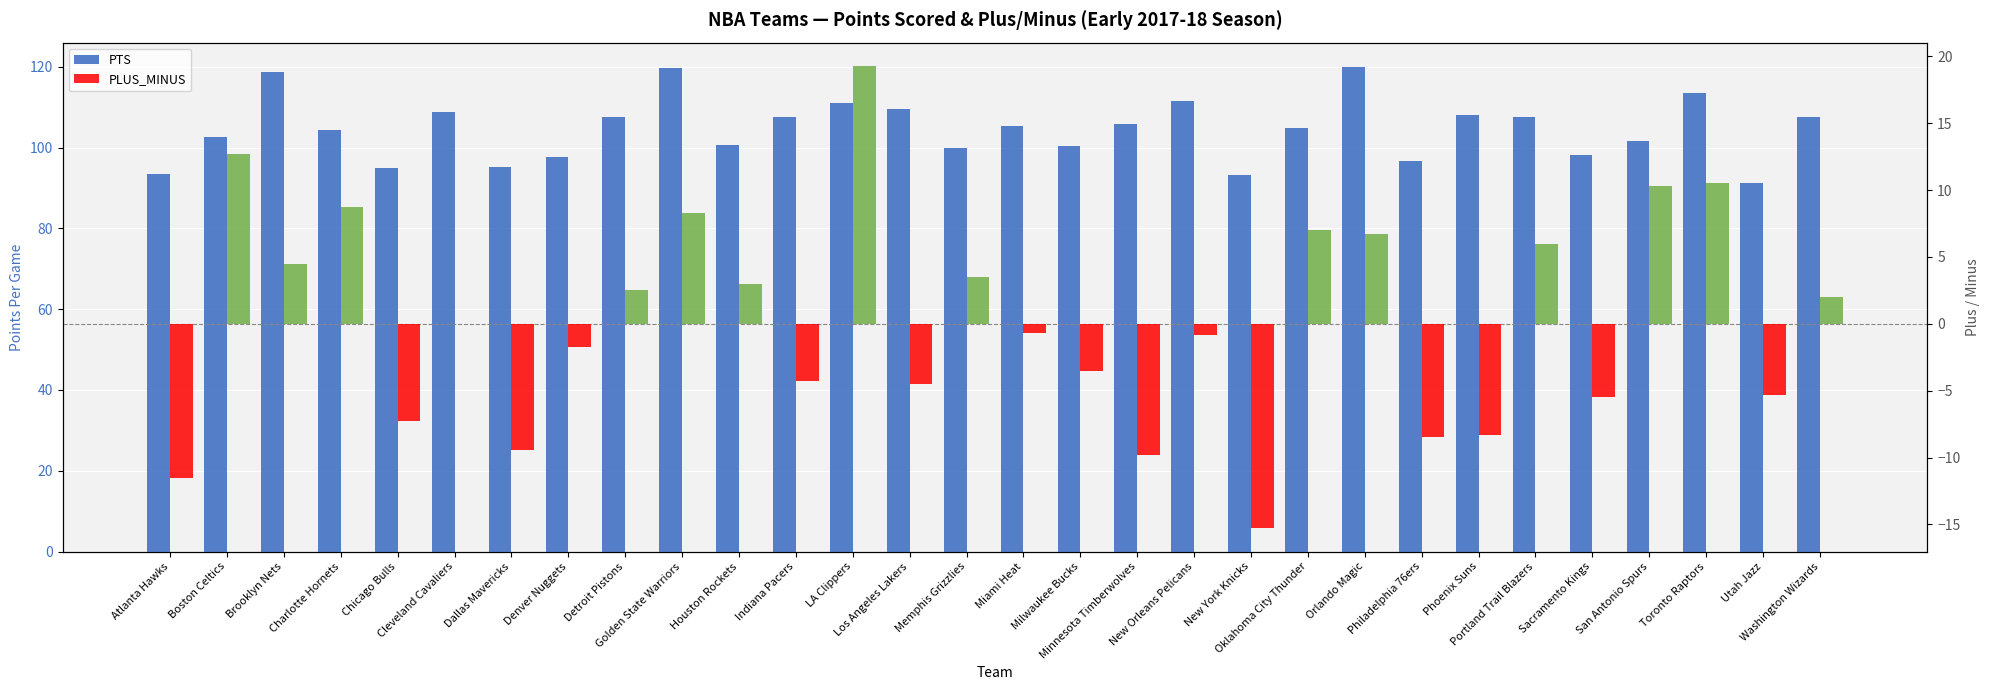

Which series has the largest total across all categories?

PTS